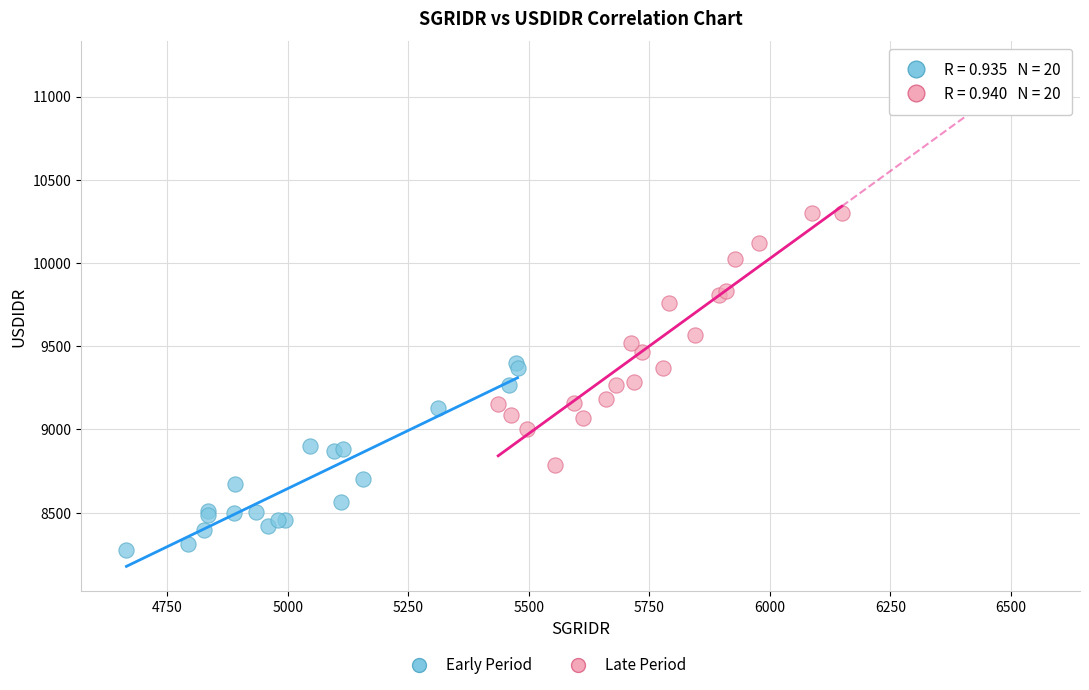

Which series has the widest spread of Y values?

Late Period